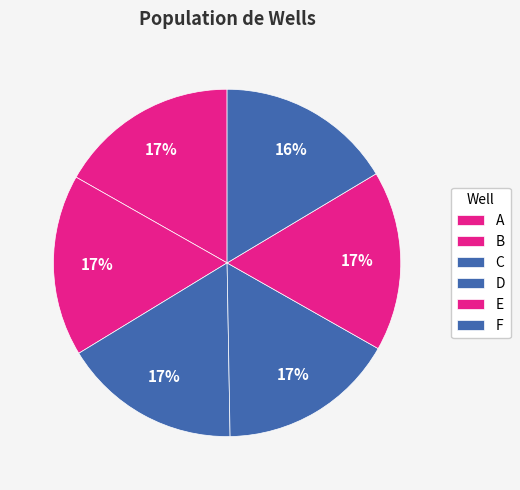

Does A represent more than half of the total?

No